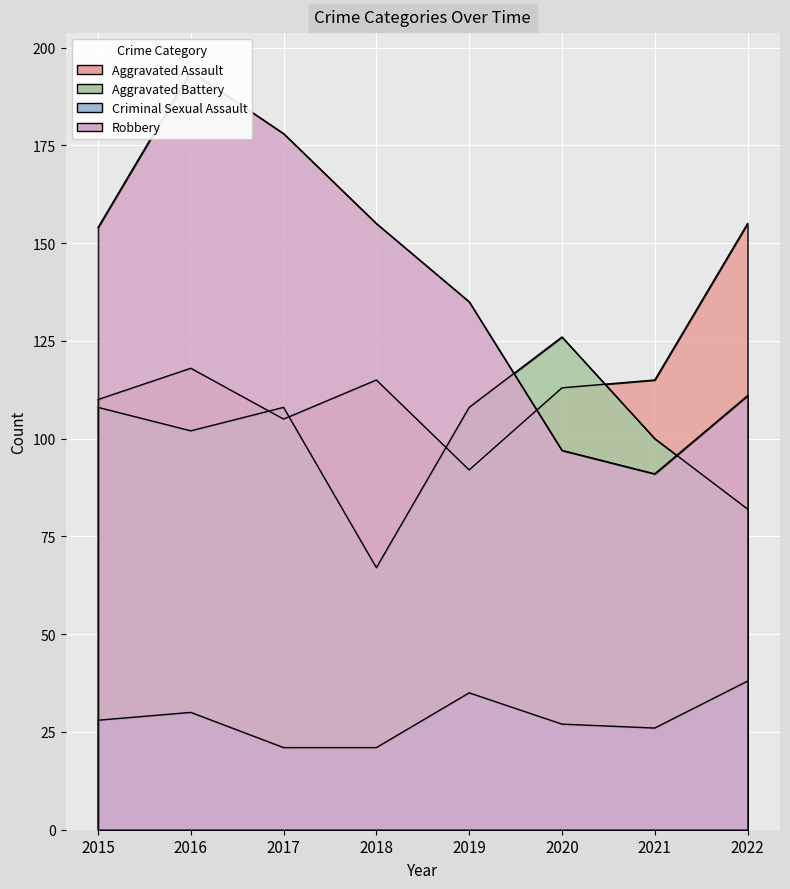

What is the lowest value of the Criminal Sexual Assault series?

21